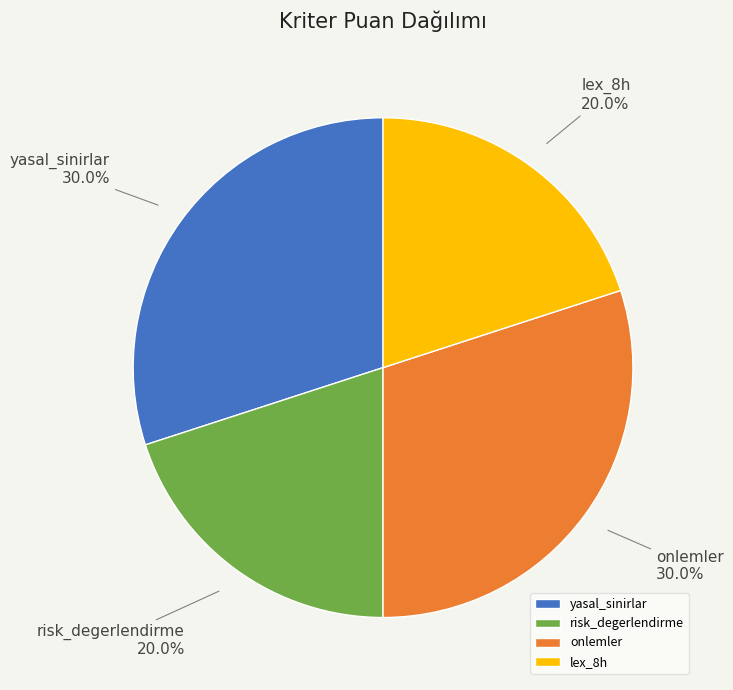

What is the total percentage of yasal_sinirlar and onlemler?

60.0%